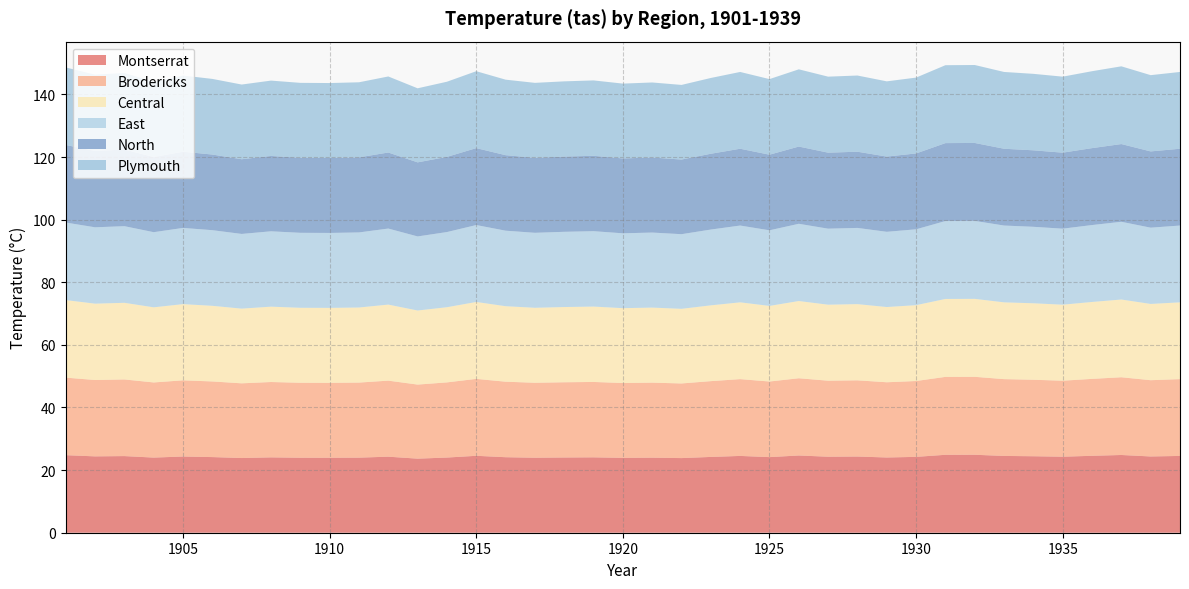

Reading left to right, extract all data points from this chart.

Montserrat: 1901=24.8	1902=24.4	1903=24.5	1904=24.0	1905=24.3	1906=24.2	1907=23.9	1908=24.1	1909=23.9	1910=23.9	1911=24.0	1912=24.3	1913=23.7	1914=24.0	1915=24.6	1916=24.1	1917=23.9	1918=24.0	1919=24.1	1920=23.9	1921=24.0	1922=23.8	1923=24.2	1924=24.5	1925=24.1	1926=24.7	1927=24.3	1928=24.3	1929=24.0	1930=24.2	1931=24.9	1932=24.9	1933=24.5	1934=24.4	1935=24.3	1936=24.6	1937=24.8	1938=24.4	1939=24.5
Brodericks: 1901=24.8	1902=24.4	1903=24.5	1904=24.0	1905=24.3	1906=24.2	1907=23.9	1908=24.1	1909=23.9	1910=23.9	1911=24.0	1912=24.3	1913=23.7	1914=24.0	1915=24.6	1916=24.1	1917=23.9	1918=24.0	1919=24.1	1920=23.9	1921=24.0	1922=23.8	1923=24.2	1924=24.5	1925=24.1	1926=24.7	1927=24.3	1928=24.3	1929=24.0	1930=24.2	1931=24.9	1932=24.9	1933=24.5	1934=24.4	1935=24.3	1936=24.6	1937=24.8	1938=24.4	1939=24.5
Central: 1901=24.8	1902=24.4	1903=24.5	1904=24.0	1905=24.3	1906=24.2	1907=23.9	1908=24.1	1909=23.9	1910=23.9	1911=24.0	1912=24.3	1913=23.7	1914=24.0	1915=24.6	1916=24.1	1917=23.9	1918=24.0	1919=24.1	1920=23.9	1921=24.0	1922=23.8	1923=24.2	1924=24.5	1925=24.1	1926=24.7	1927=24.3	1928=24.3	1929=24.0	1930=24.2	1931=24.9	1932=24.9	1933=24.5	1934=24.4	1935=24.3	1936=24.6	1937=24.8	1938=24.4	1939=24.5
East: 1901=24.8	1902=24.4	1903=24.5	1904=24.0	1905=24.3	1906=24.2	1907=23.9	1908=24.1	1909=23.9	1910=23.9	1911=24.0	1912=24.3	1913=23.7	1914=24.0	1915=24.6	1916=24.1	1917=23.9	1918=24.0	1919=24.1	1920=23.9	1921=24.0	1922=23.8	1923=24.2	1924=24.5	1925=24.1	1926=24.7	1927=24.3	1928=24.3	1929=24.0	1930=24.2	1931=24.9	1932=24.9	1933=24.5	1934=24.4	1935=24.3	1936=24.6	1937=24.8	1938=24.4	1939=24.5
North: 1901=24.8	1902=24.4	1903=24.5	1904=24.0	1905=24.3	1906=24.2	1907=23.9	1908=24.1	1909=23.9	1910=23.9	1911=24.0	1912=24.3	1913=23.7	1914=24.0	1915=24.6	1916=24.1	1917=23.9	1918=24.0	1919=24.1	1920=23.9	1921=24.0	1922=23.8	1923=24.2	1924=24.5	1925=24.1	1926=24.7	1927=24.3	1928=24.3	1929=24.0	1930=24.2	1931=24.9	1932=24.9	1933=24.5	1934=24.4	1935=24.3	1936=24.6	1937=24.8	1938=24.4	1939=24.5
Plymouth: 1901=24.8	1902=24.4	1903=24.5	1904=24.0	1905=24.3	1906=24.2	1907=23.9	1908=24.1	1909=23.9	1910=23.9	1911=24.0	1912=24.3	1913=23.7	1914=24.0	1915=24.6	1916=24.1	1917=23.9	1918=24.0	1919=24.1	1920=23.9	1921=24.0	1922=23.8	1923=24.2	1924=24.5	1925=24.1	1926=24.7	1927=24.3	1928=24.3	1929=24.0	1930=24.2	1931=24.9	1932=24.9	1933=24.5	1934=24.4	1935=24.3	1936=24.6	1937=24.8	1938=24.4	1939=24.5